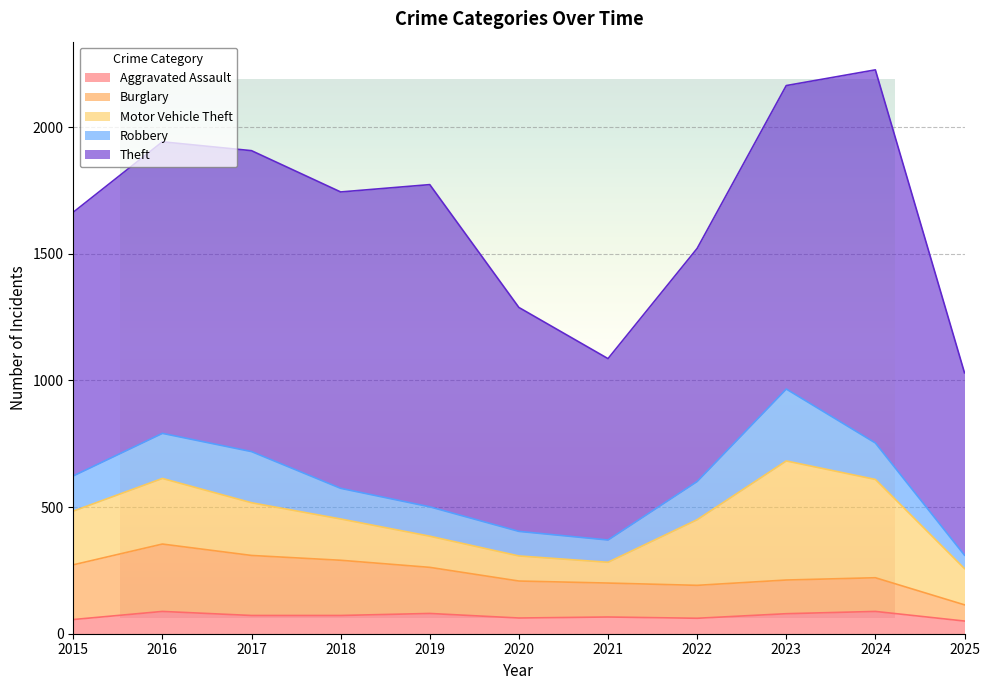

What is the spread (max minus min) of values at 2023?

1119